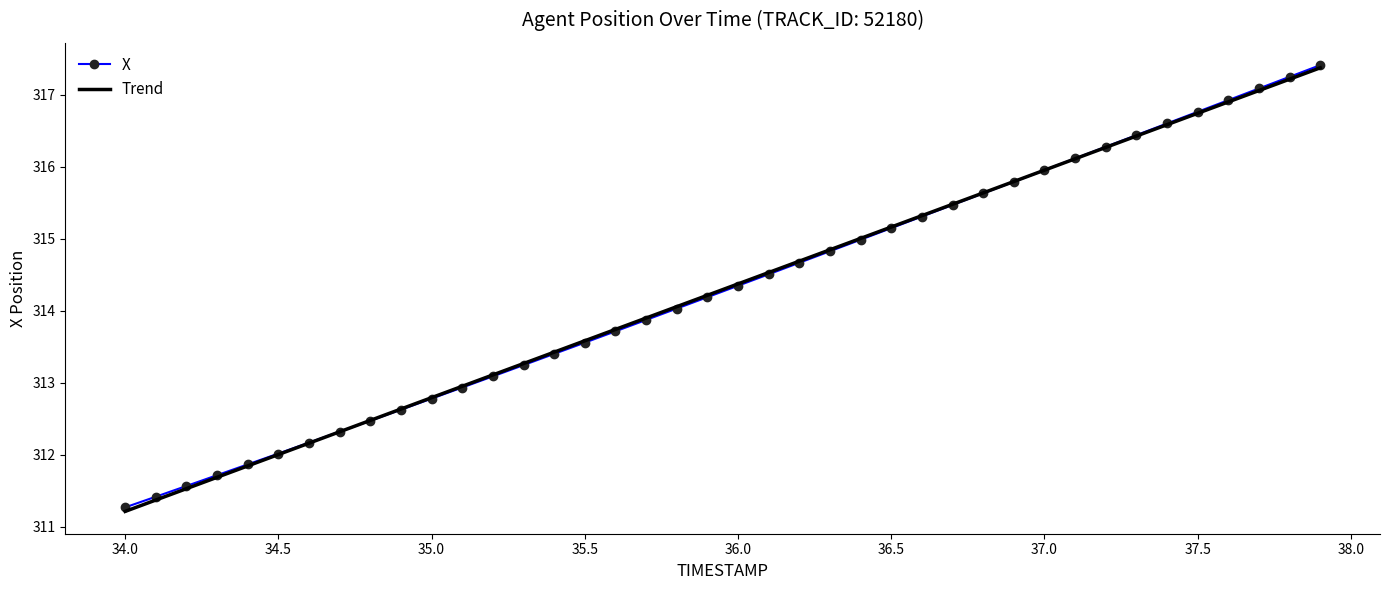

What is the average value of the X series?

314.3